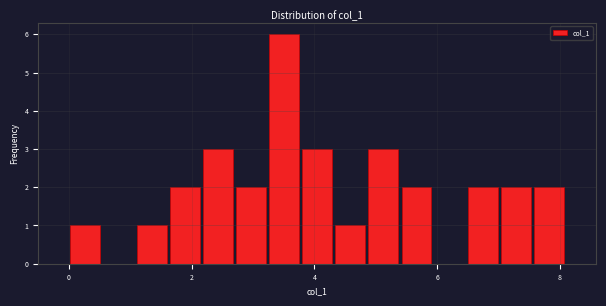

Read against the x-axis, roughly where is the centre of the tallest bar?

3.6